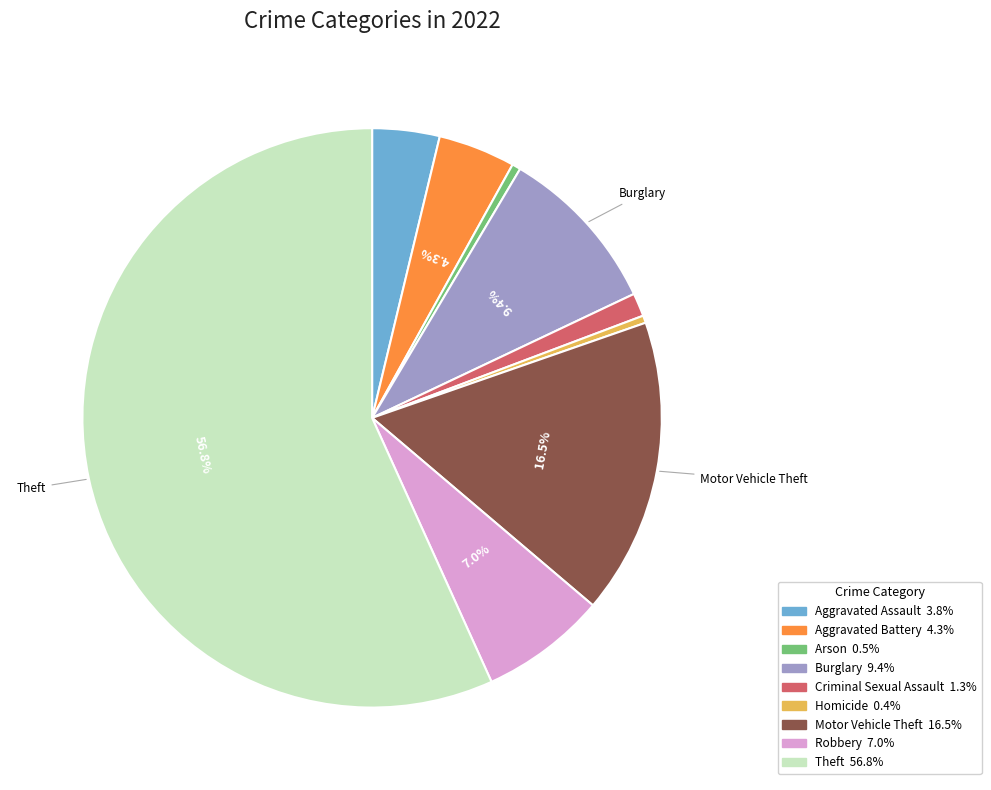

Is there a majority slice in this chart?

Yes